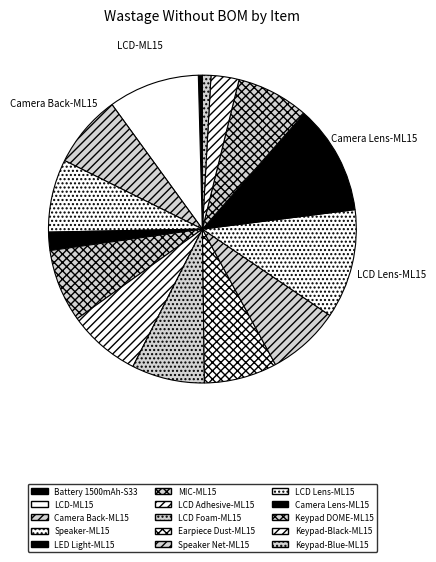

What is the total percentage of Keypad DOME-ML15 and LCD-ML15?

17.2%